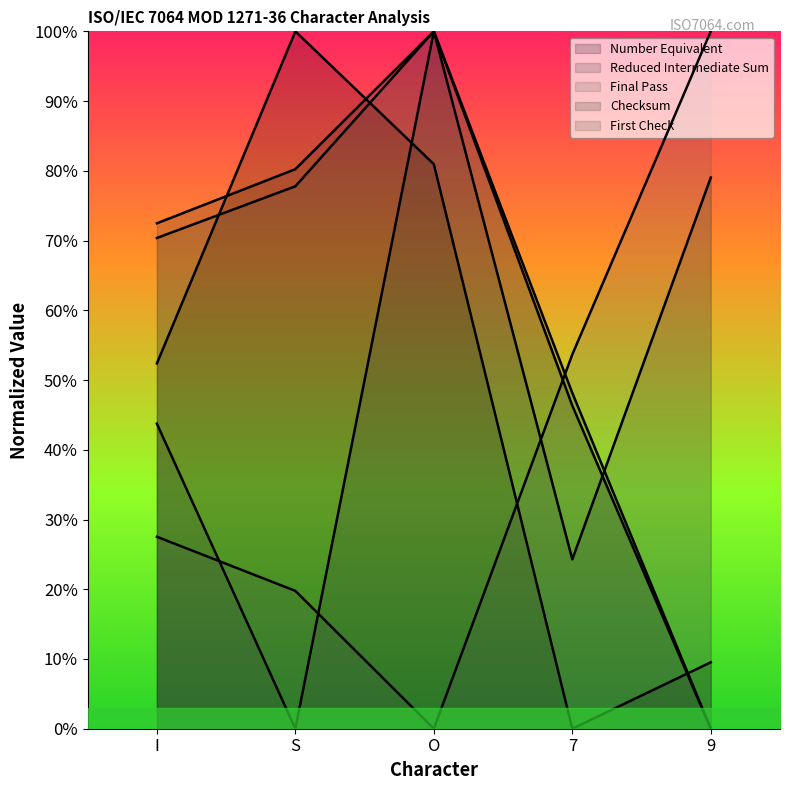

Which series has the largest total across all categories?

Checksum